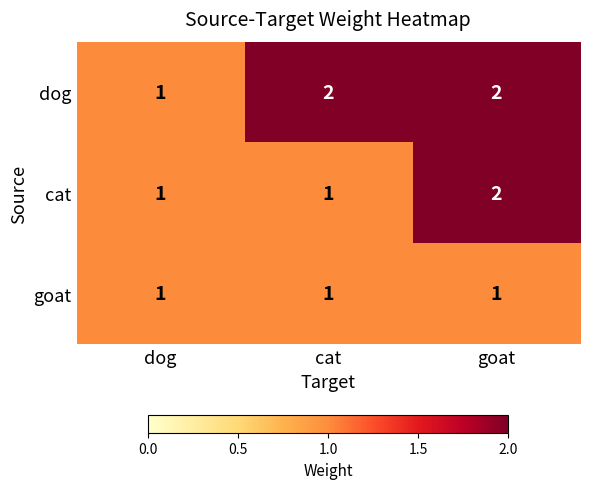

At which category is the sum across all series the highest?

goat